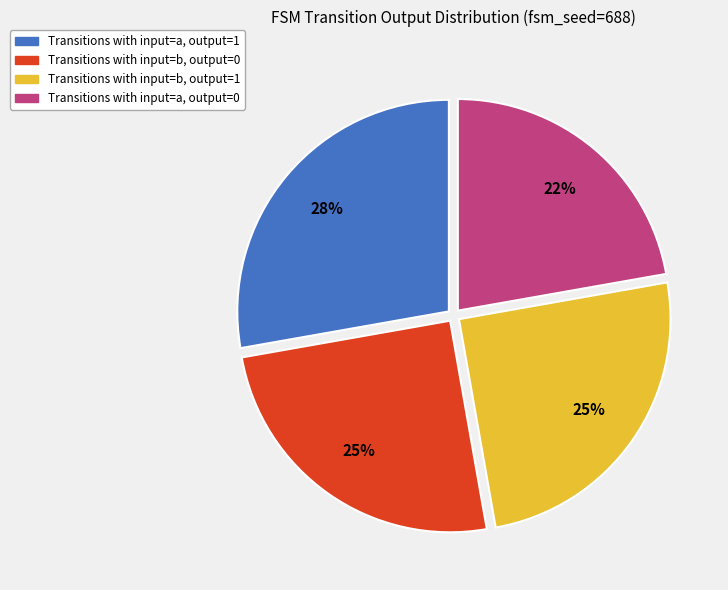

To the nearest percent, what is the average slice percentage?

25%